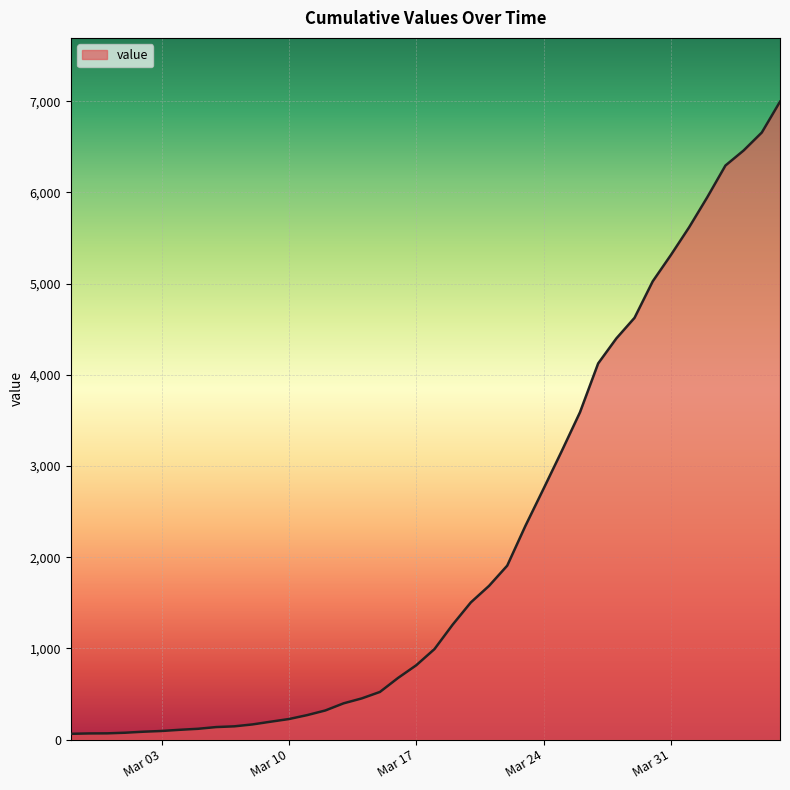

What is the maximum value shown in the chart?

6995